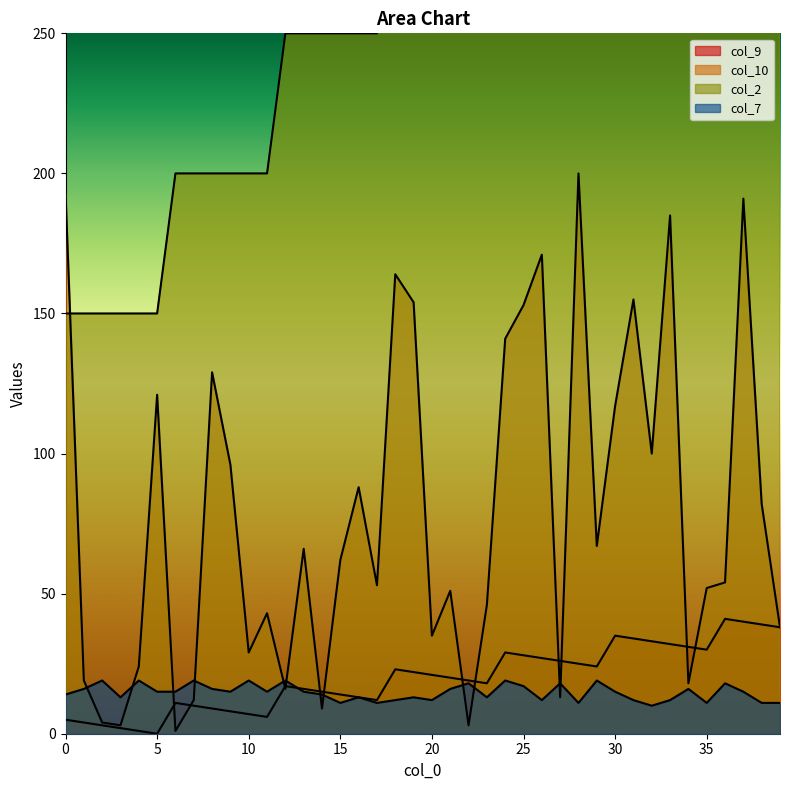

In col_7, how many points are higher than both neighbors (excluding endpoints)?

13